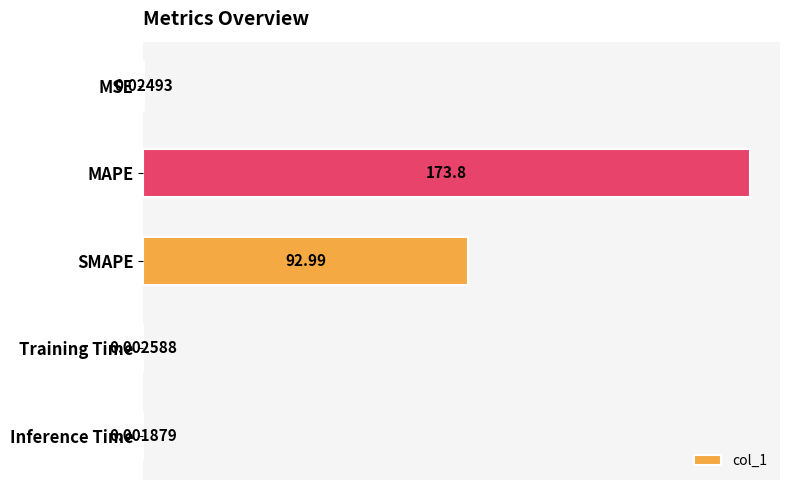

What is the greatest value displayed?

173.8